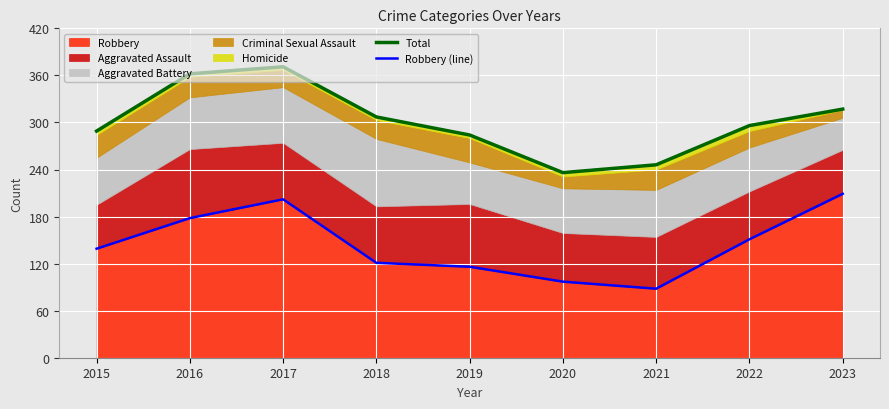

Which category has the highest value in the Total series?

2017